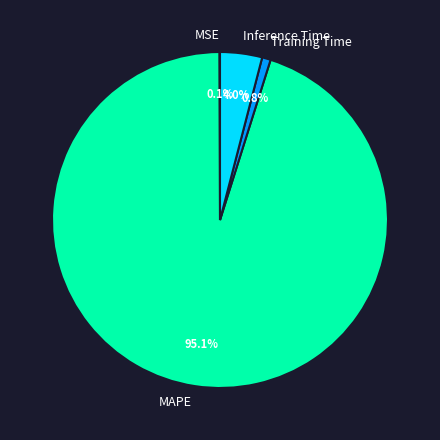

Do MAPE and Inference Time together represent more than half of the pie?

Yes